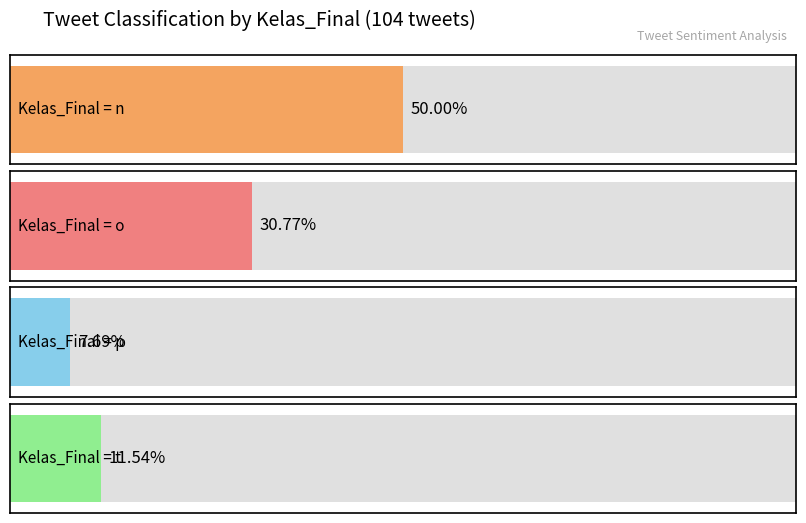

Which has a higher value, p or o?

o